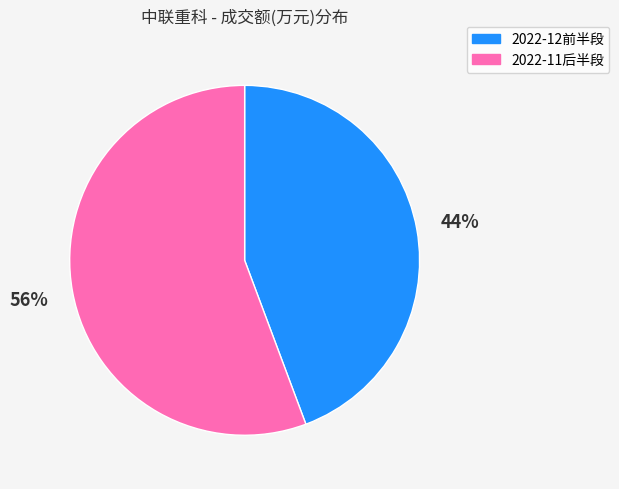

Rank the categories by value from lowest to highest.

2022-12前半段, 2022-11后半段